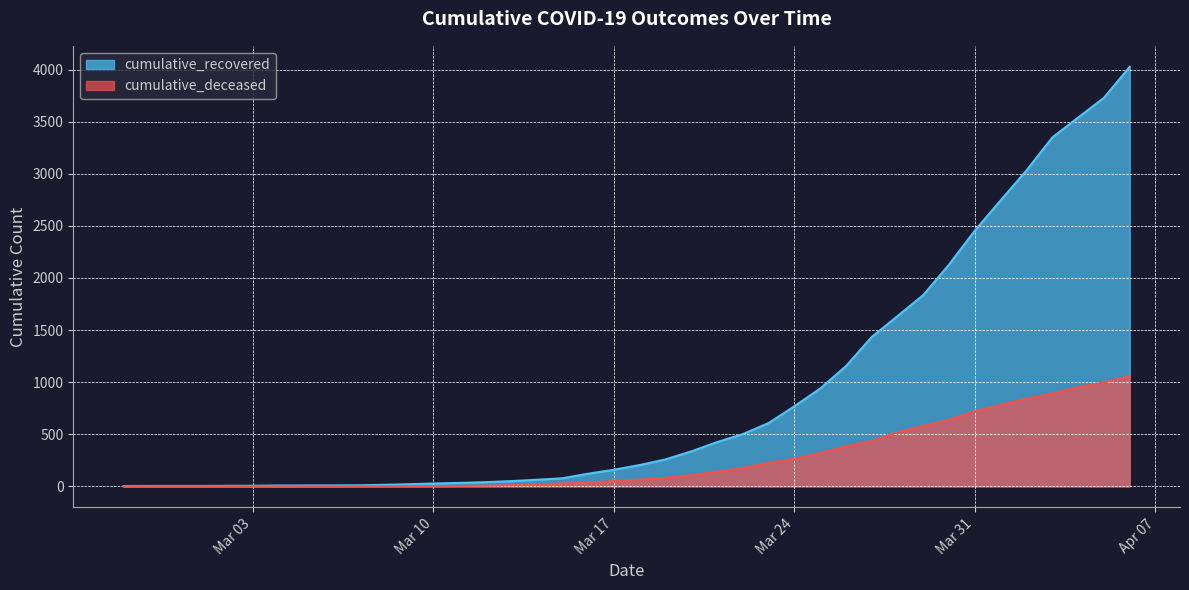

What is the difference between the cumulative_deceased values at 2020-03-25 and 2020-03-07?

319